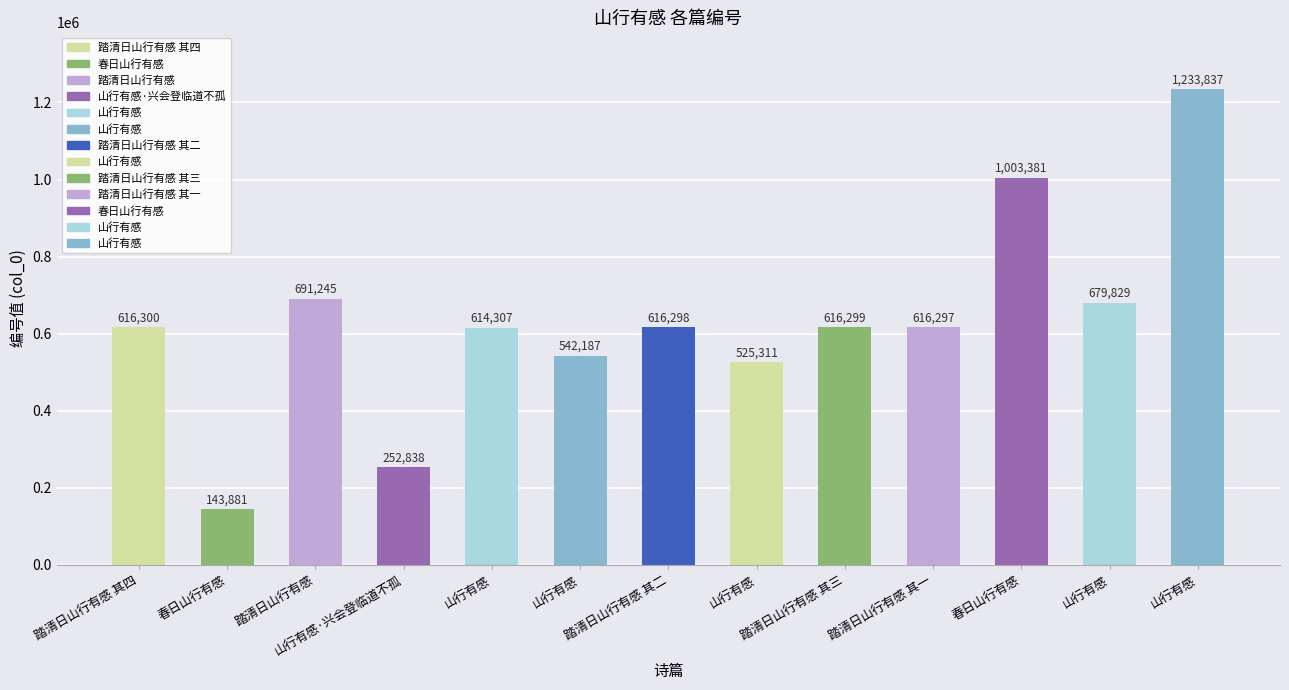

Does the chart contain any negative values?

No